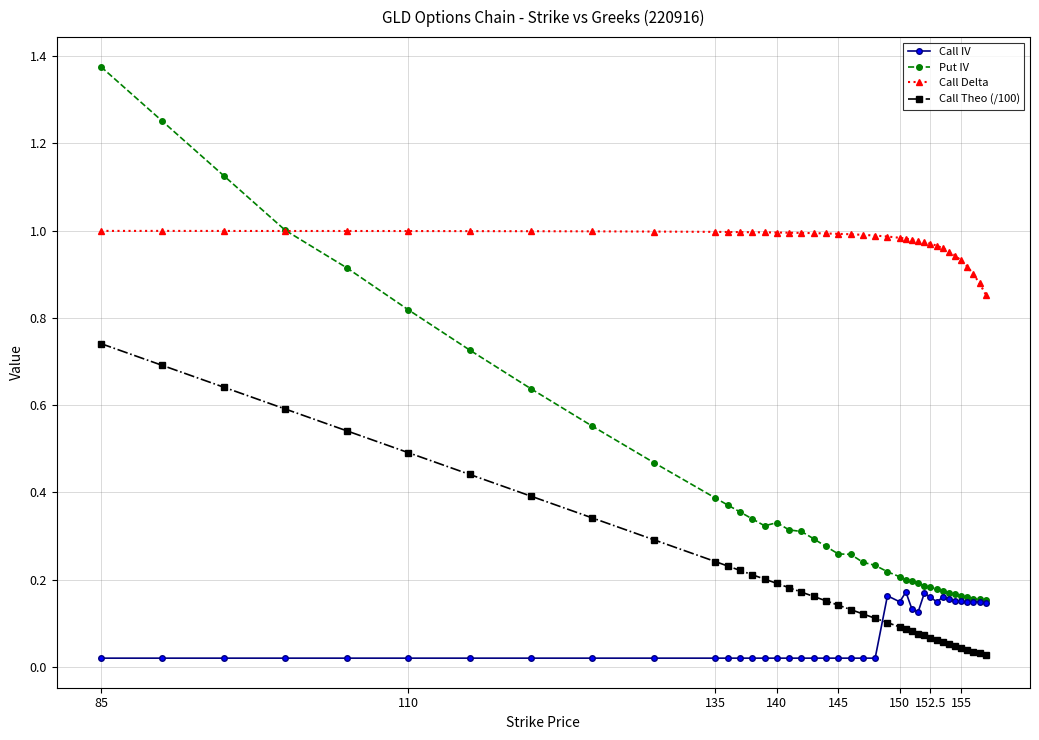

True or false: Call Theo (/100) and Put IV cross at least once.

False